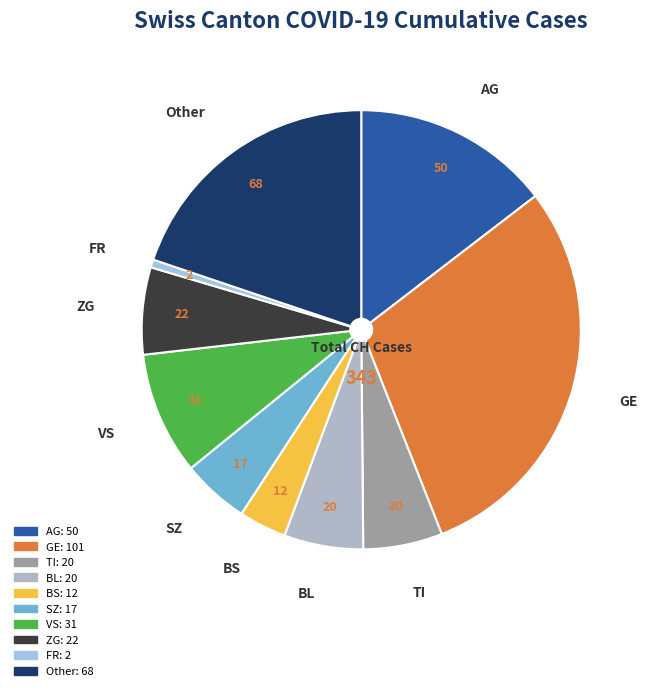

Which slice is the largest?

GE